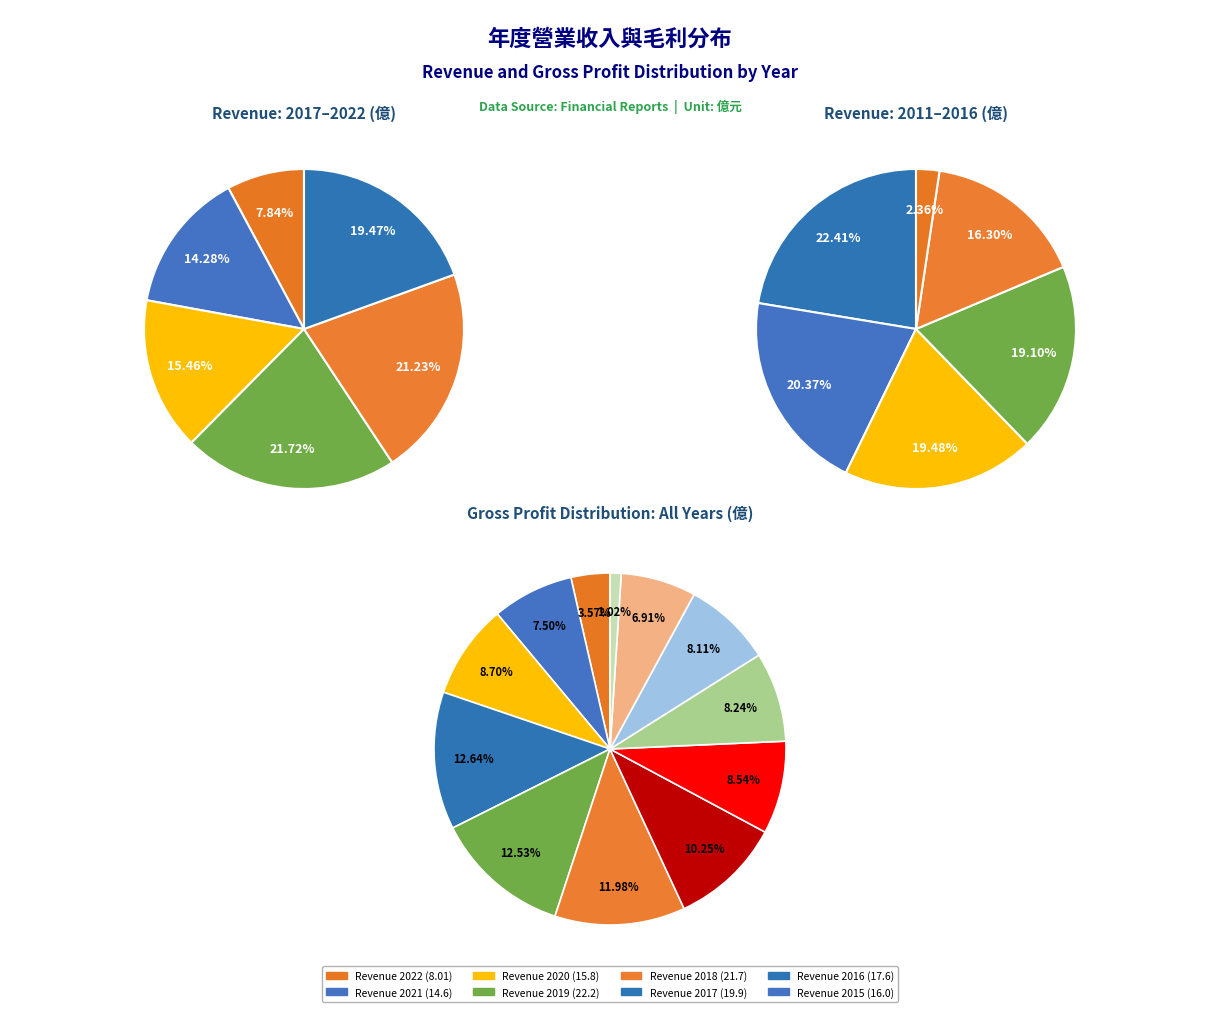

Does 2021 account for over 50% of the chart?

No